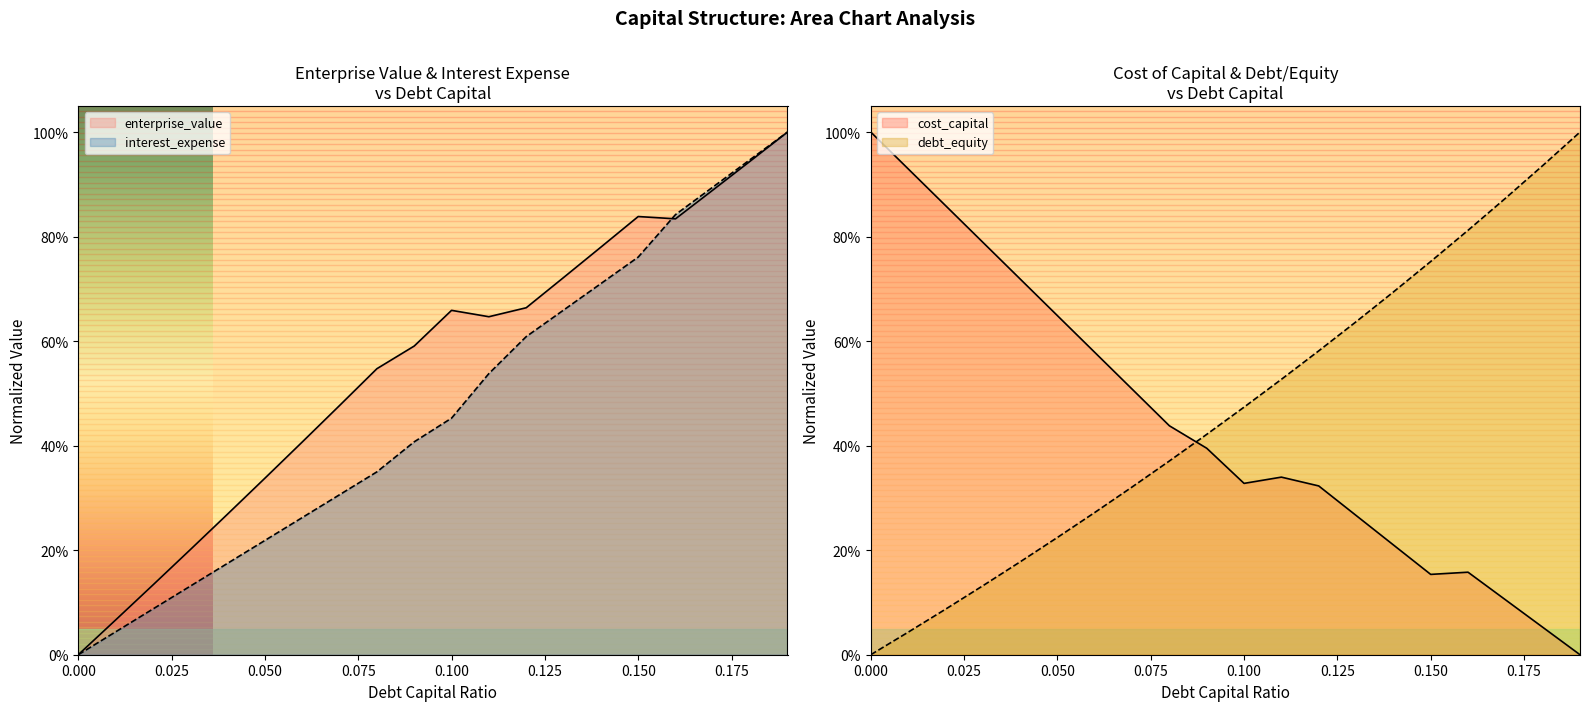

What is the total value across all series at 0.13?

2.3